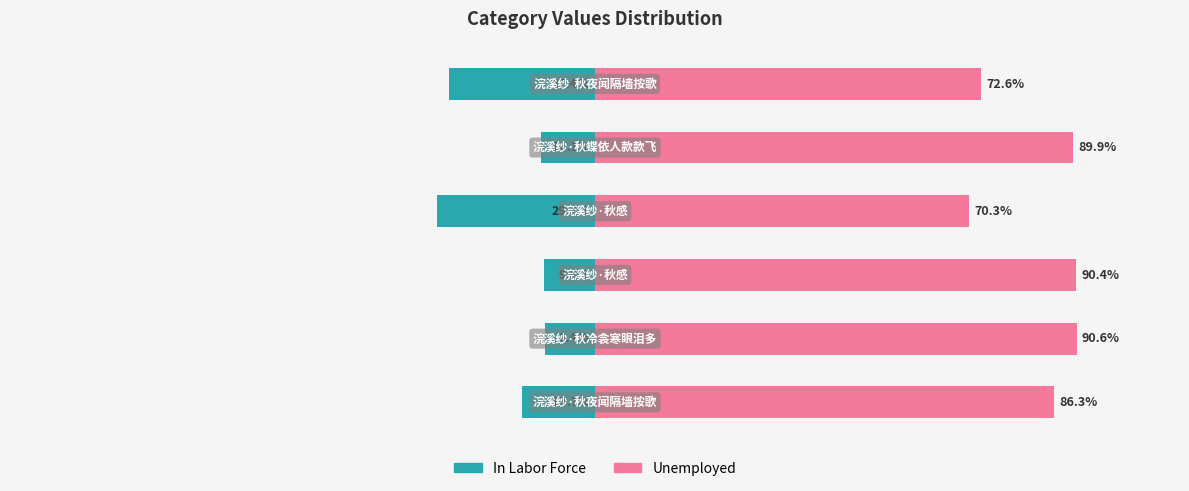

Rank the series by their maximum value, from highest to lowest.

Unemployed, In Labor Force